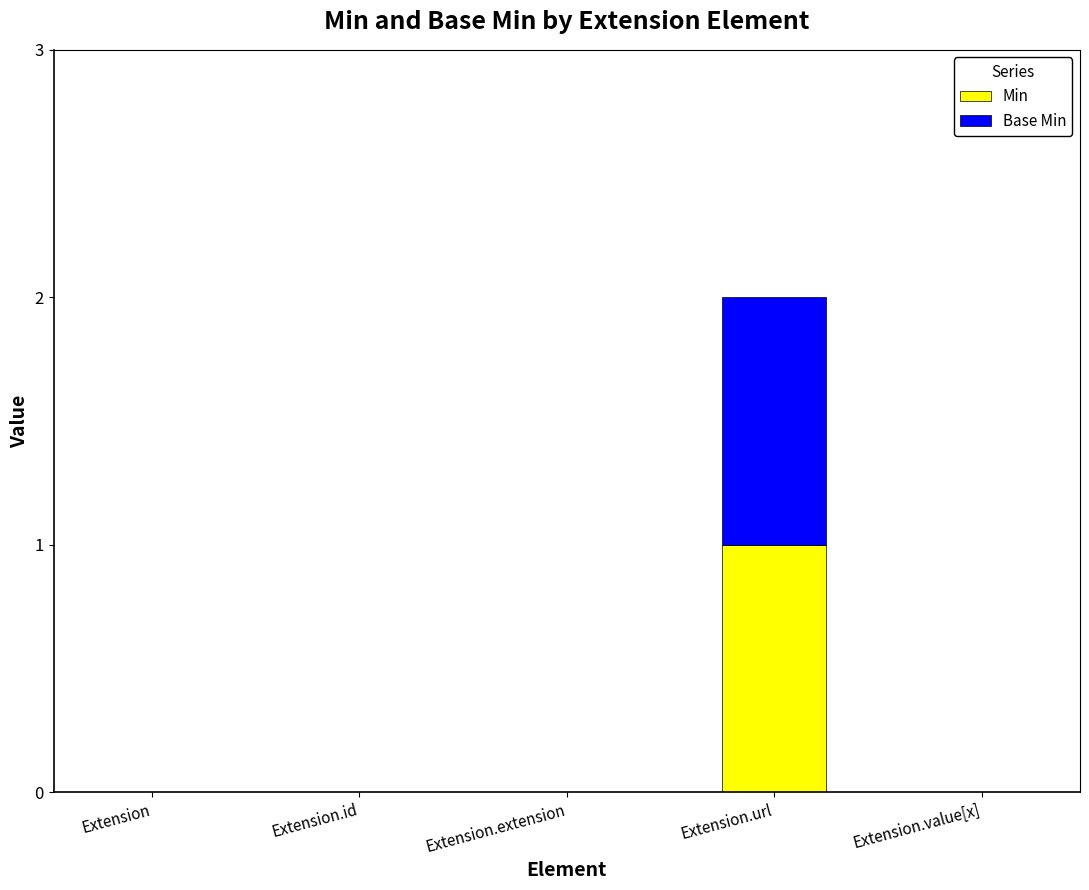

True or false: Min has a value of 1 at Extension.url.

True